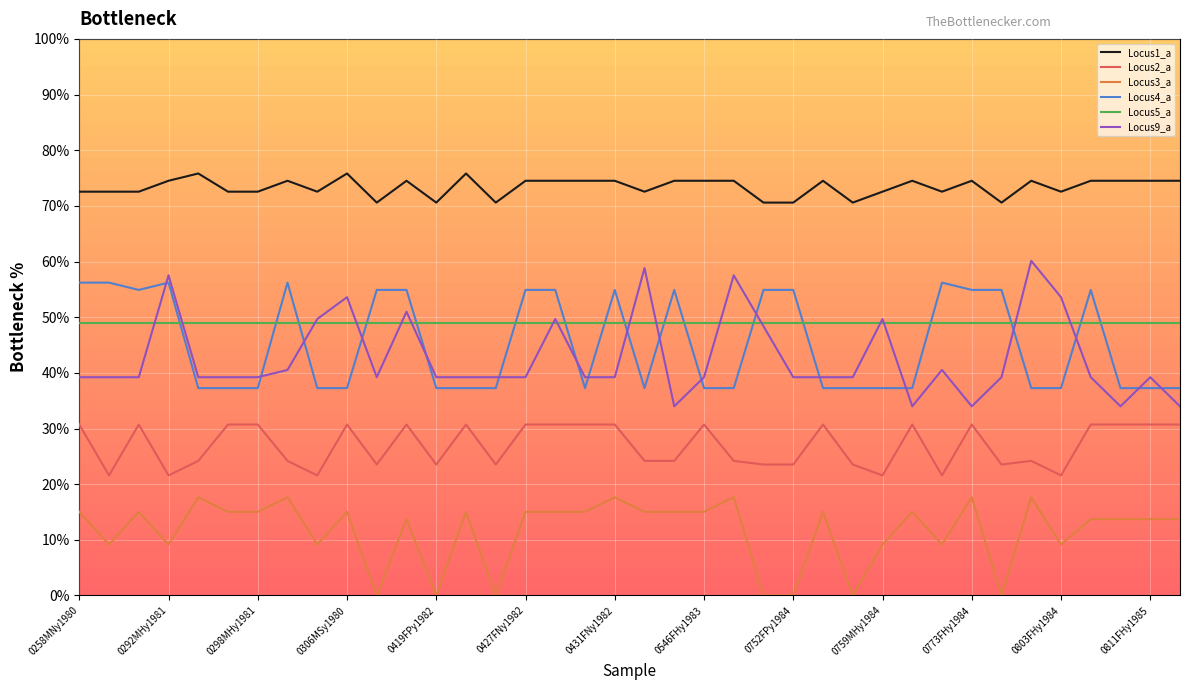

Which series has the largest total across all categories?

Locus1_a